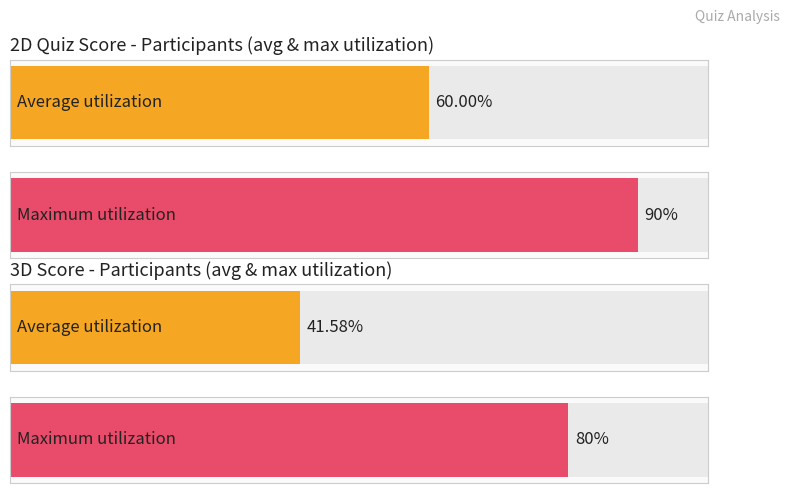

Is it true that 2D quiz score equals 3 at 10?

False